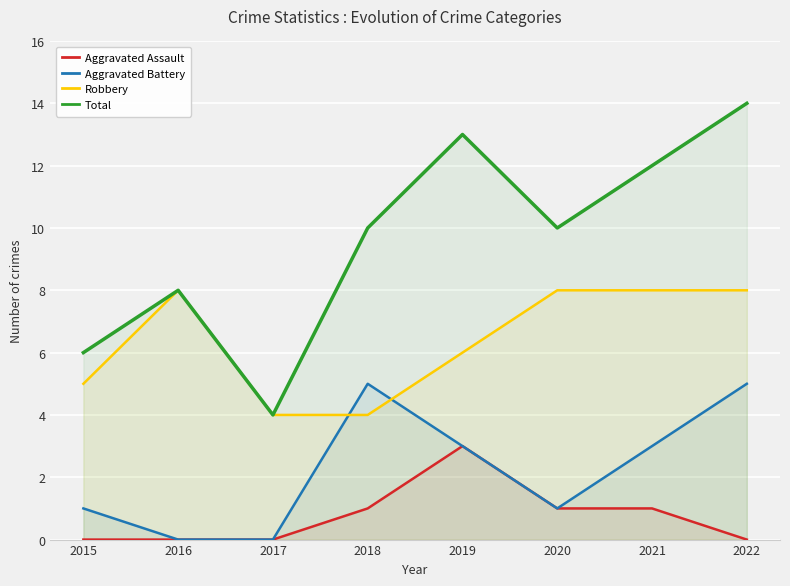

Which series has the largest range (max minus min)?

Total